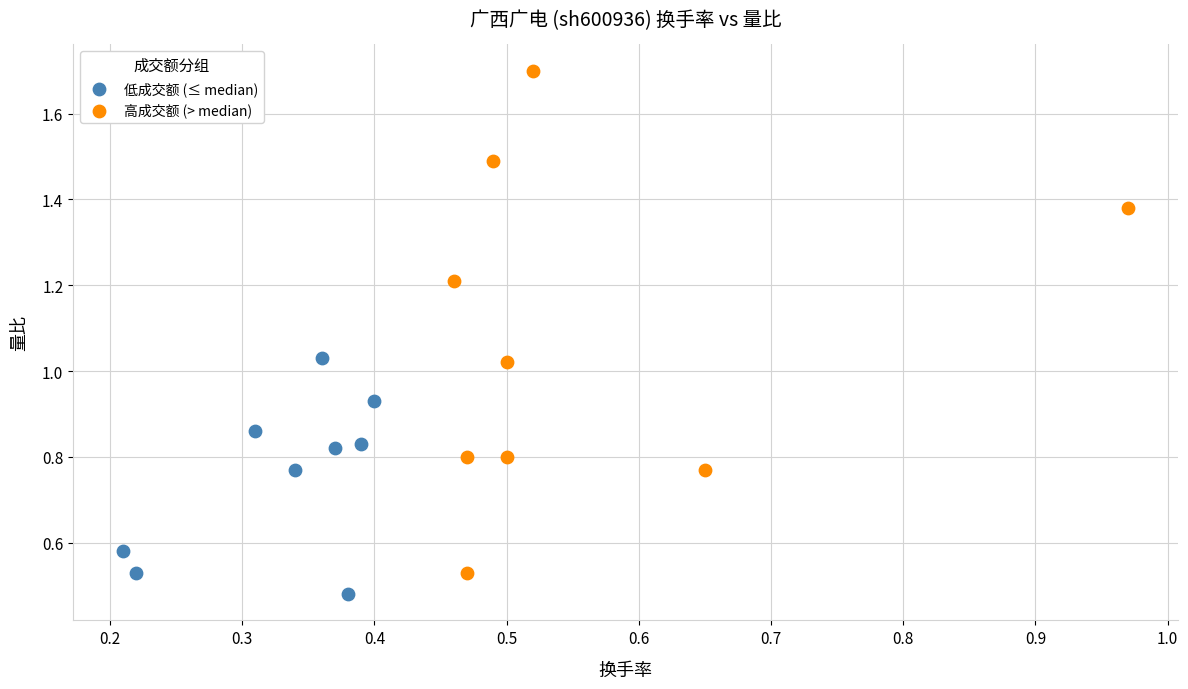

Which series has the largest Y range (max minus min)?

高成交额 (> median)